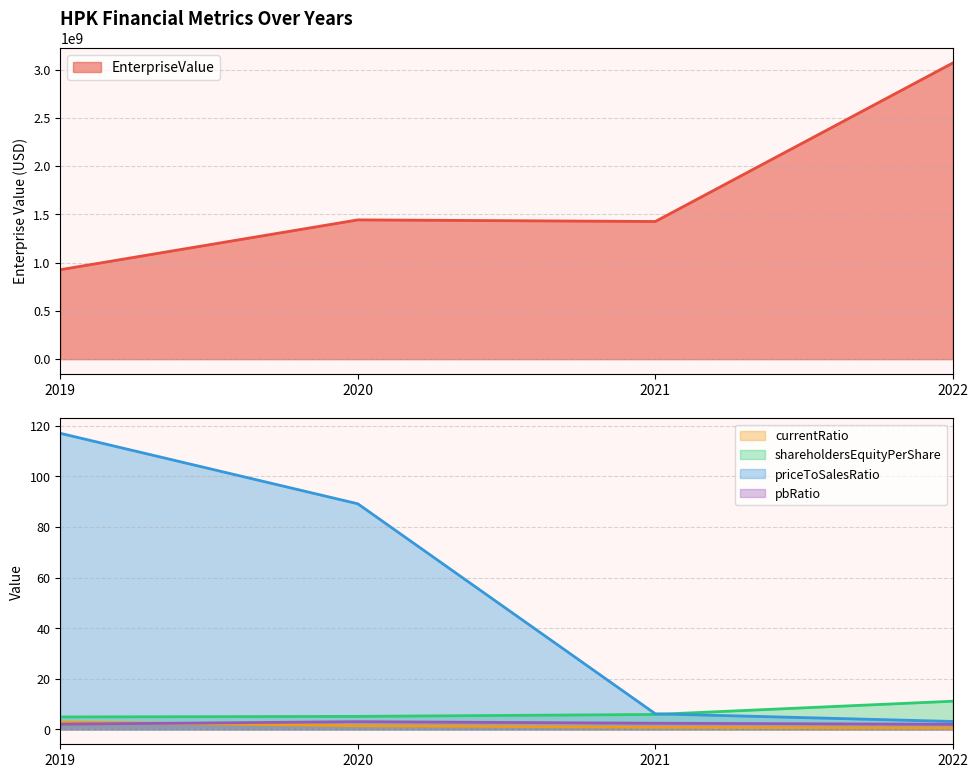

What is the difference between the currentRatio values at 2021 and 2020?

0.6